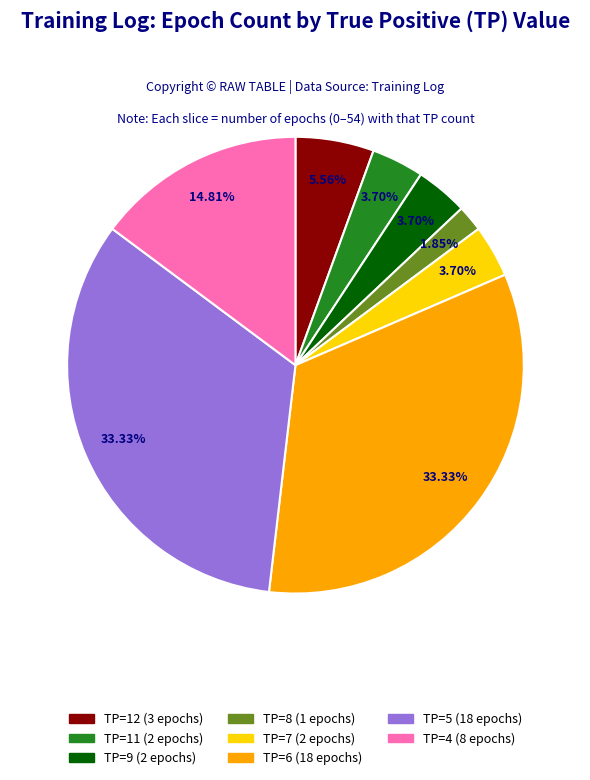

Does TP=5 account for over 50% of the chart?

No